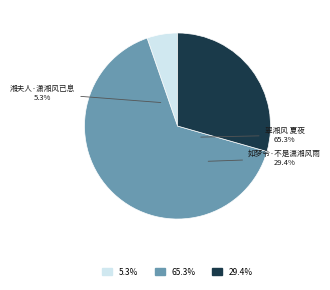

How many segments does this pie chart have?

3